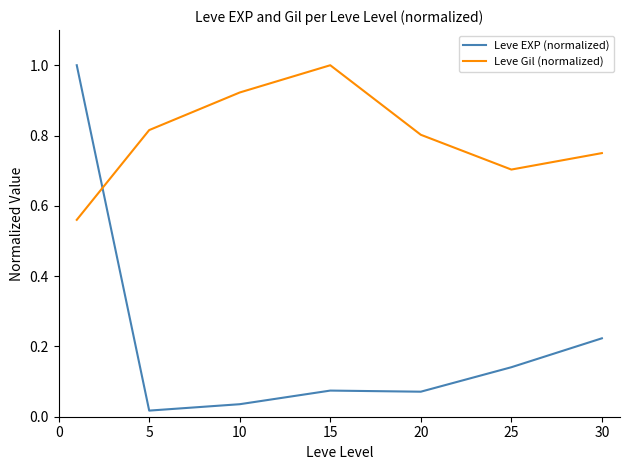

Which series has the largest range (max minus min)?

Leve EXP (normalized)